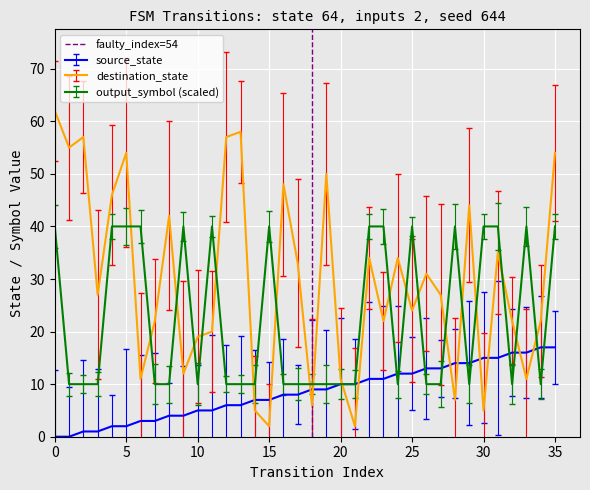

How many times do output_symbol (scaled) and destination_state cross each other?

20